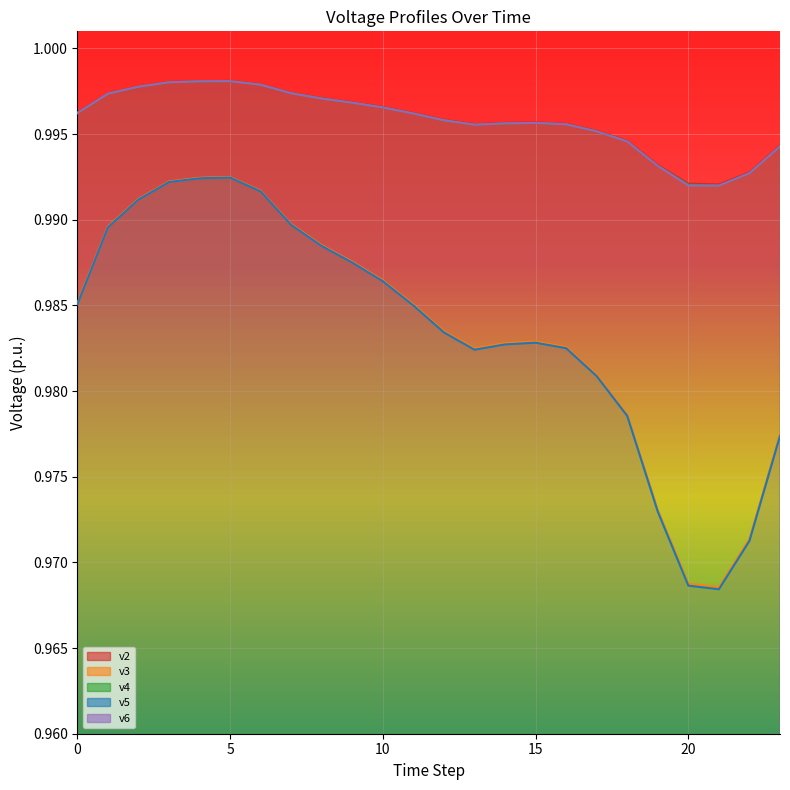

At which category does the chart reach its minimum across all series?

21